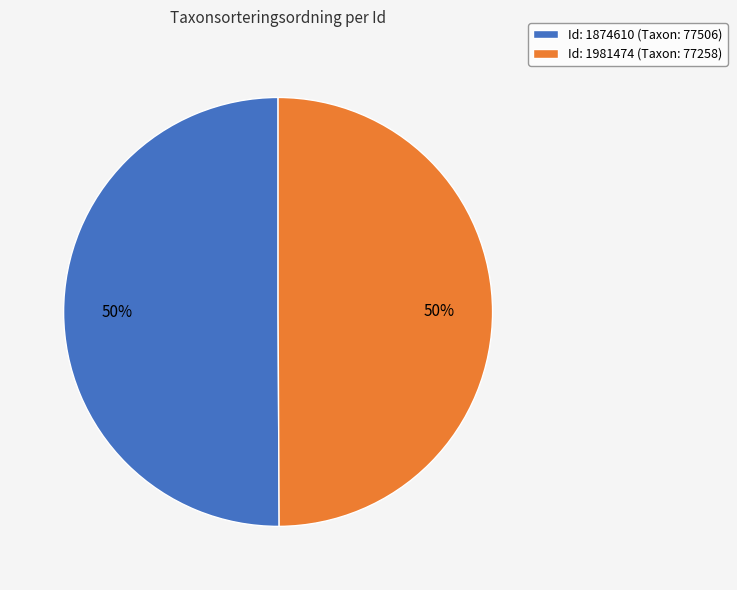

What is the ratio of the value at Id: 1981474 (Taxon: 77258) to the value at Id: 1874610 (Taxon: 77506)?

1.0